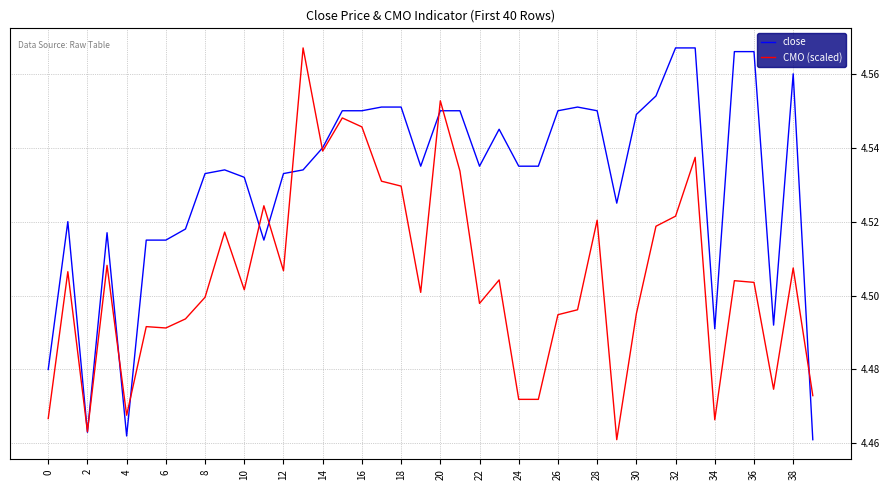

How many close values are between 4 and 5?

40